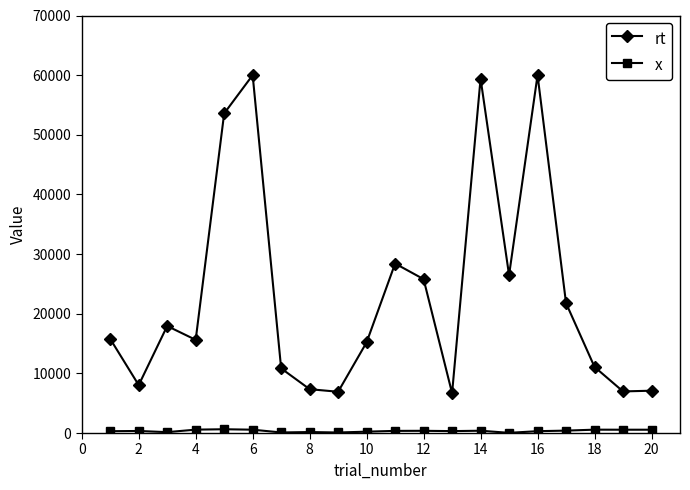

What is the average value of the rt series?

23250